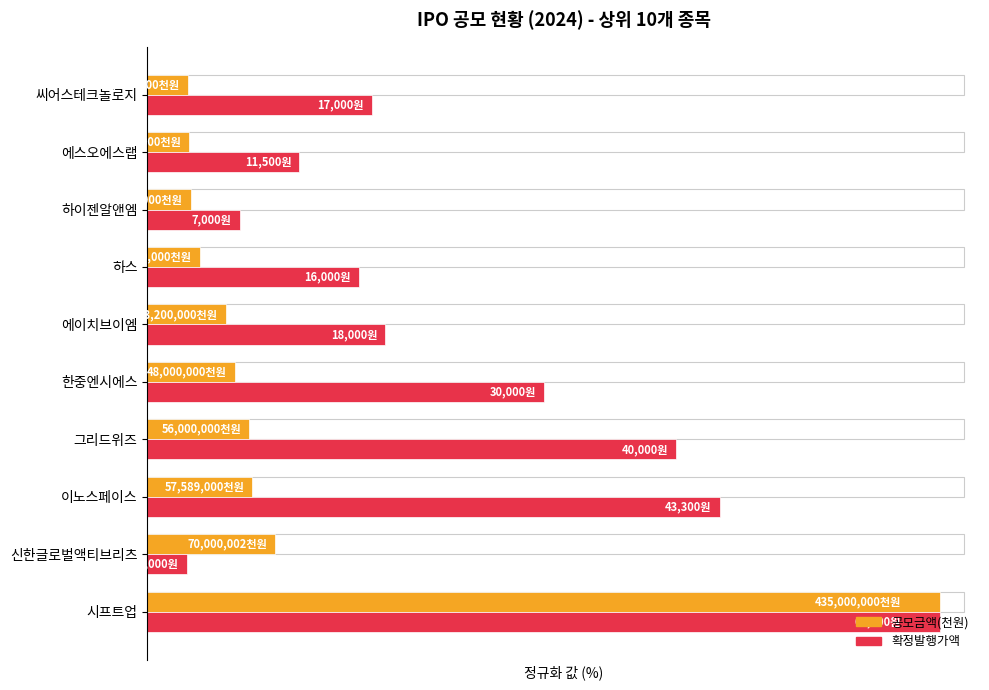

What are all the series names shown in the legend?

공모금액(천원), 확정발행가액